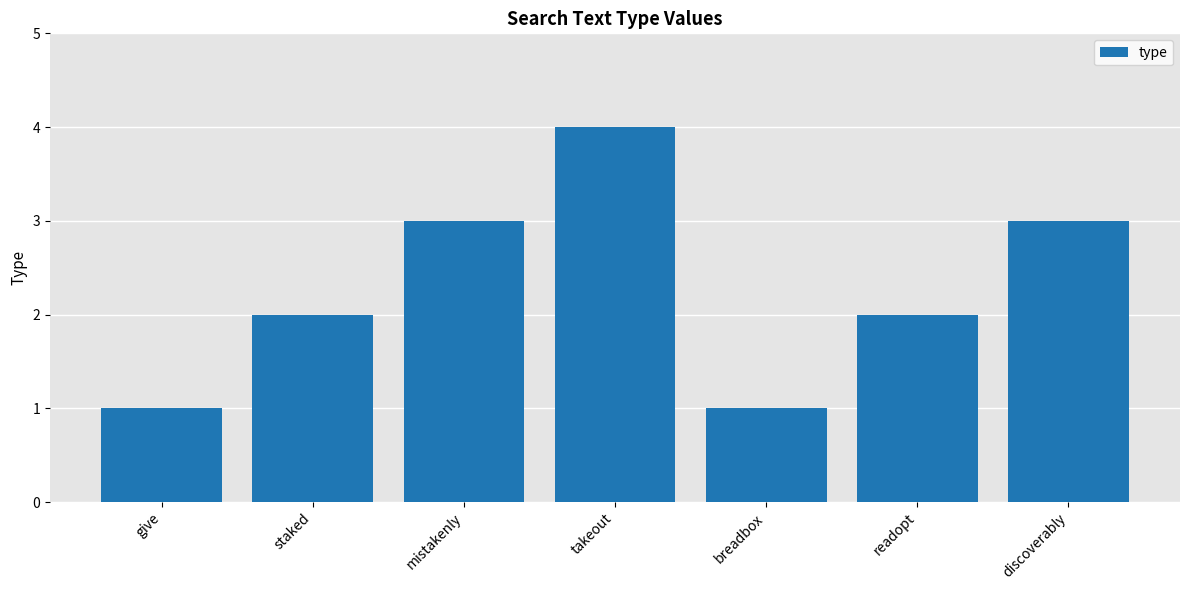

Does the chart contain any negative values?

No